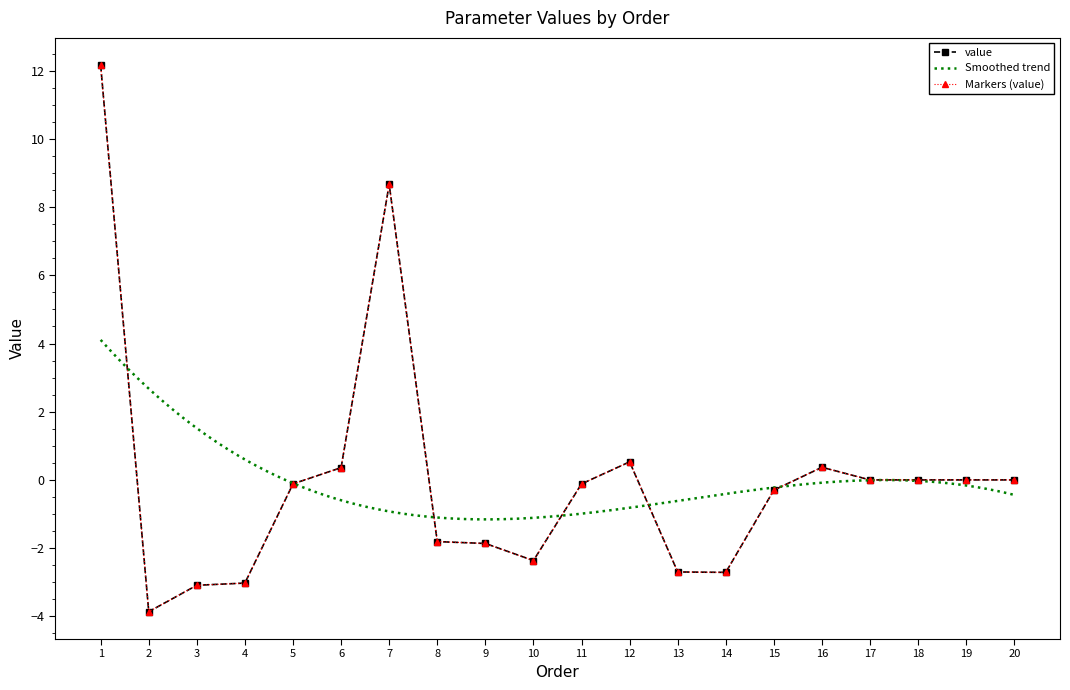

How many distinct data groups are displayed?

1